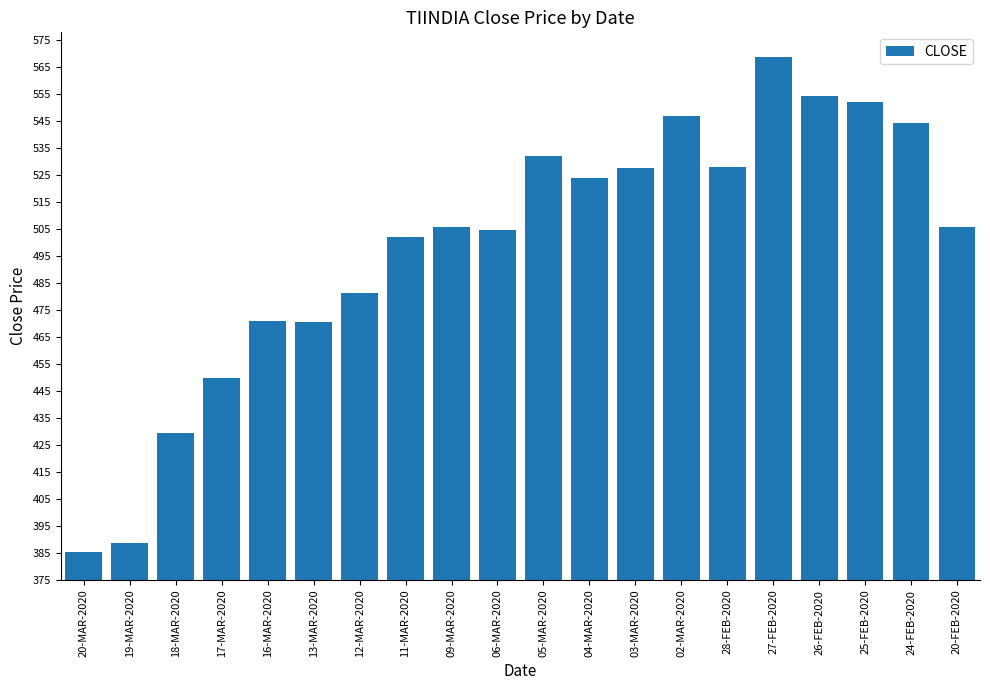

What is the change in value from 18-MAR-2020 to 27-FEB-2020?

+139.3